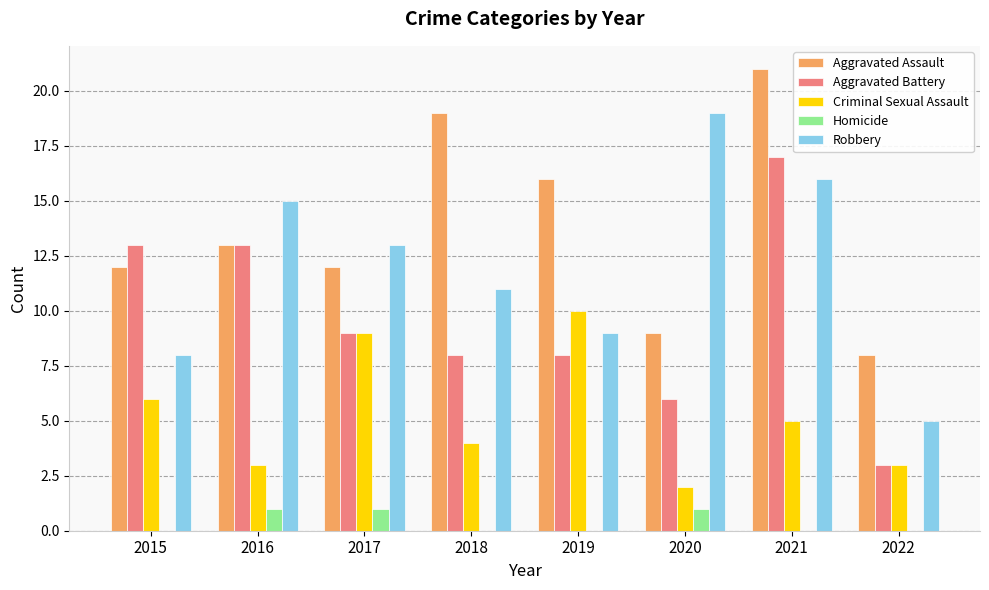

Reading left to right, transcribe all the data shown in this chart.

Aggravated Assault: 2015=12	2016=13	2017=12	2018=19	2019=16	2020=9	2021=21	2022=8
Aggravated Battery: 2015=13	2016=13	2017=9	2018=8	2019=8	2020=6	2021=17	2022=3
Criminal Sexual Assault: 2015=6	2016=3	2017=9	2018=4	2019=10	2020=2	2021=5	2022=3
Homicide: 2015=0	2016=1	2017=1	2018=0	2019=0	2020=1	2021=0	2022=0
Robbery: 2015=8	2016=15	2017=13	2018=11	2019=9	2020=19	2021=16	2022=5